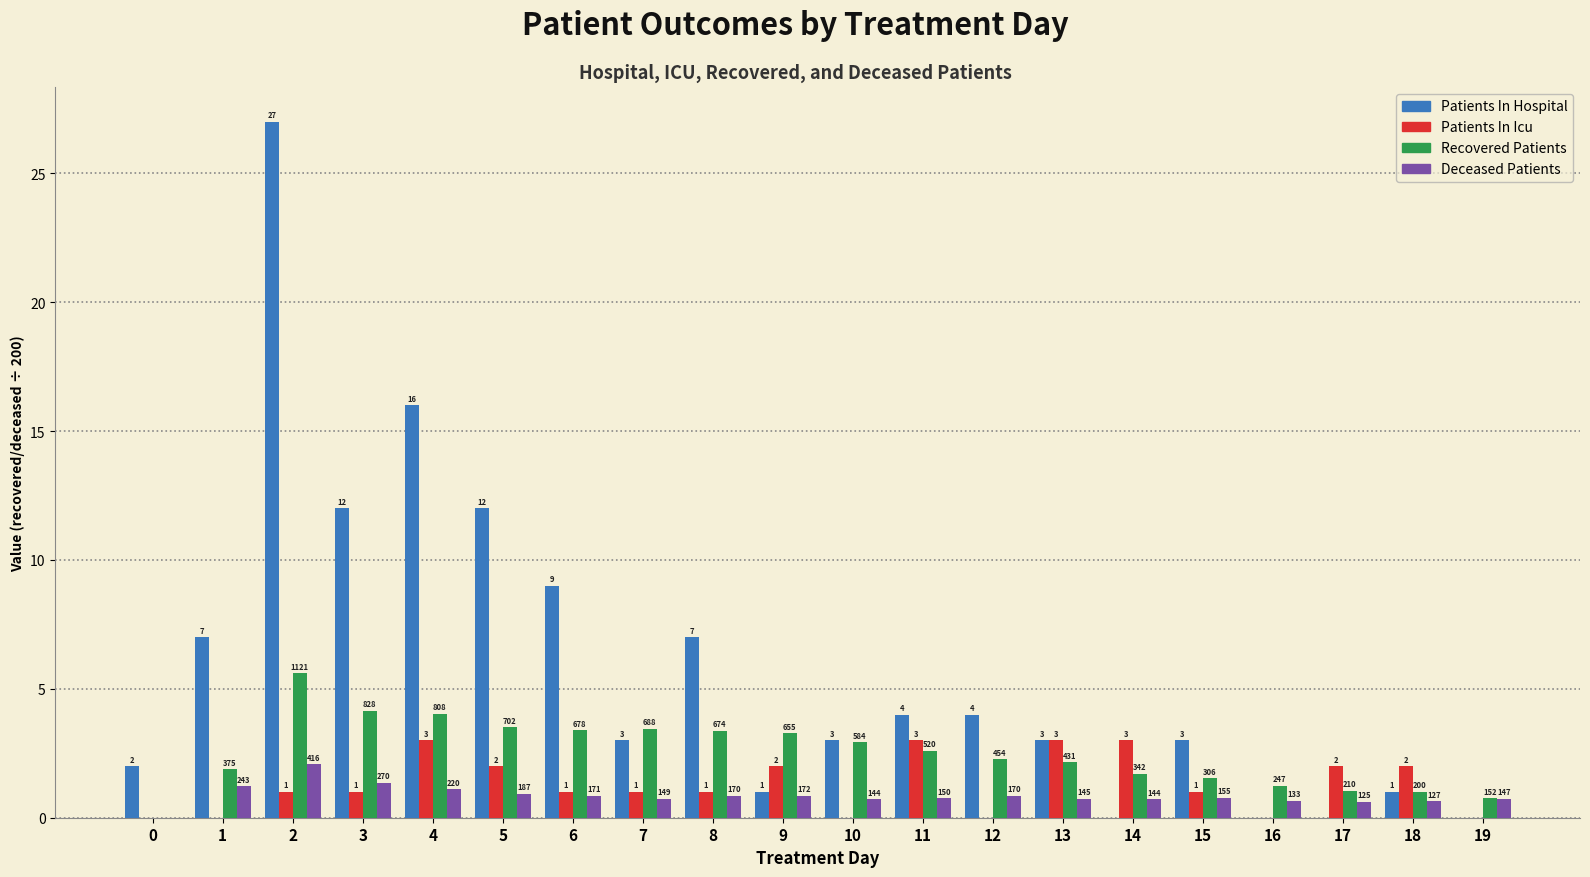

True or false: Patients In Hospital has a value of 25.6 at 4.

False